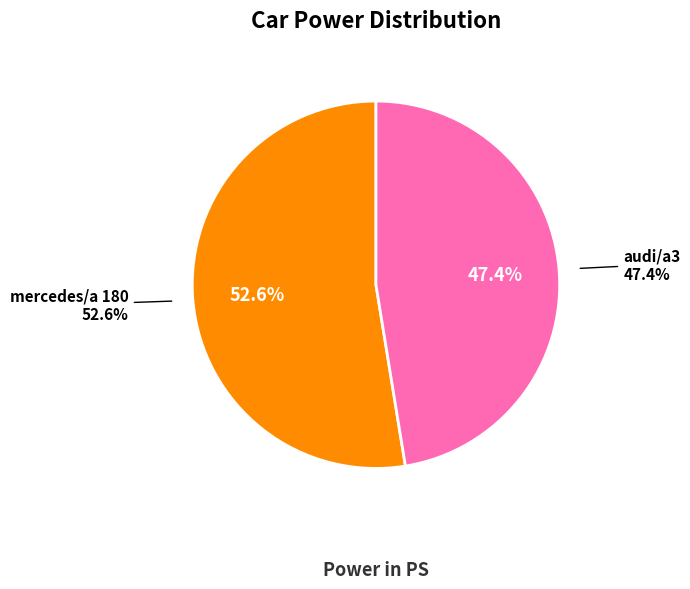

What is the ratio of the value at mercedes/a 180 to the value at audi/a3?

1.1